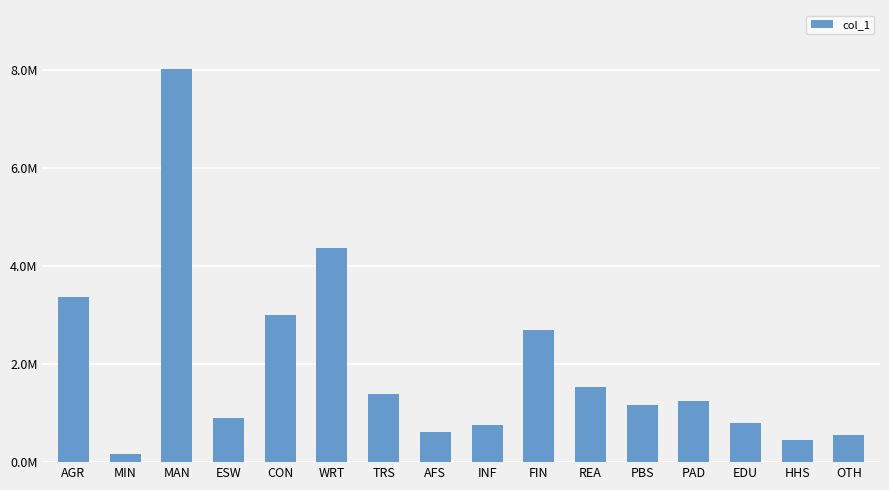

True or false: the data shows 8017599.6 at MAN.

True